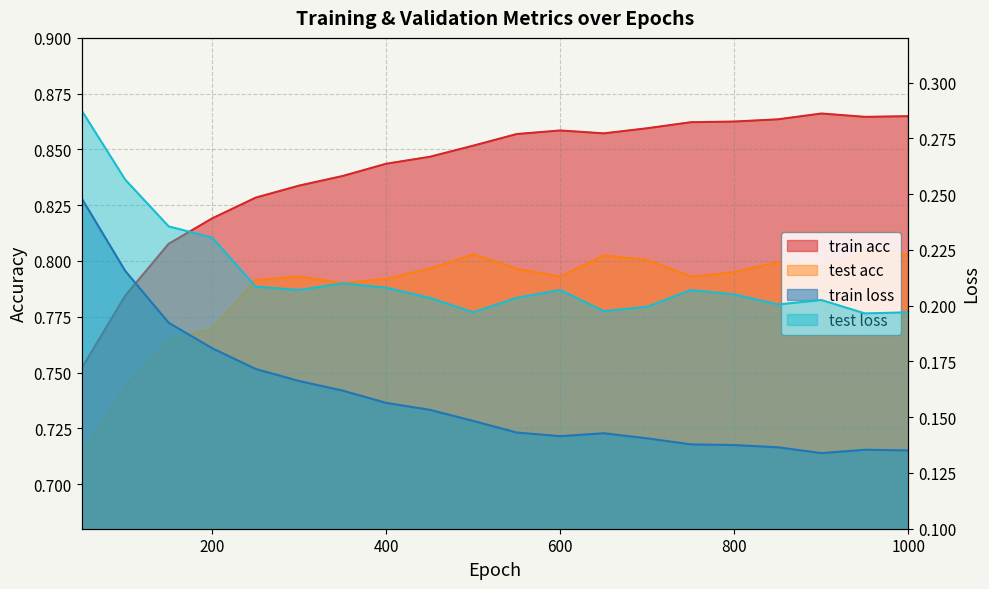

Which series changed the most between 100 and 1000?

train loss